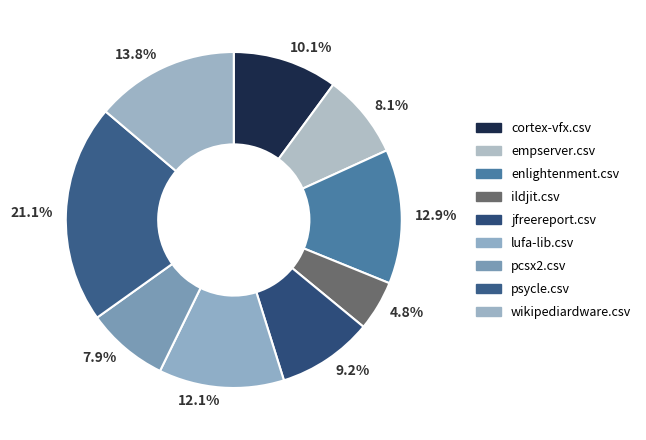

Does any single category account for the majority?

No